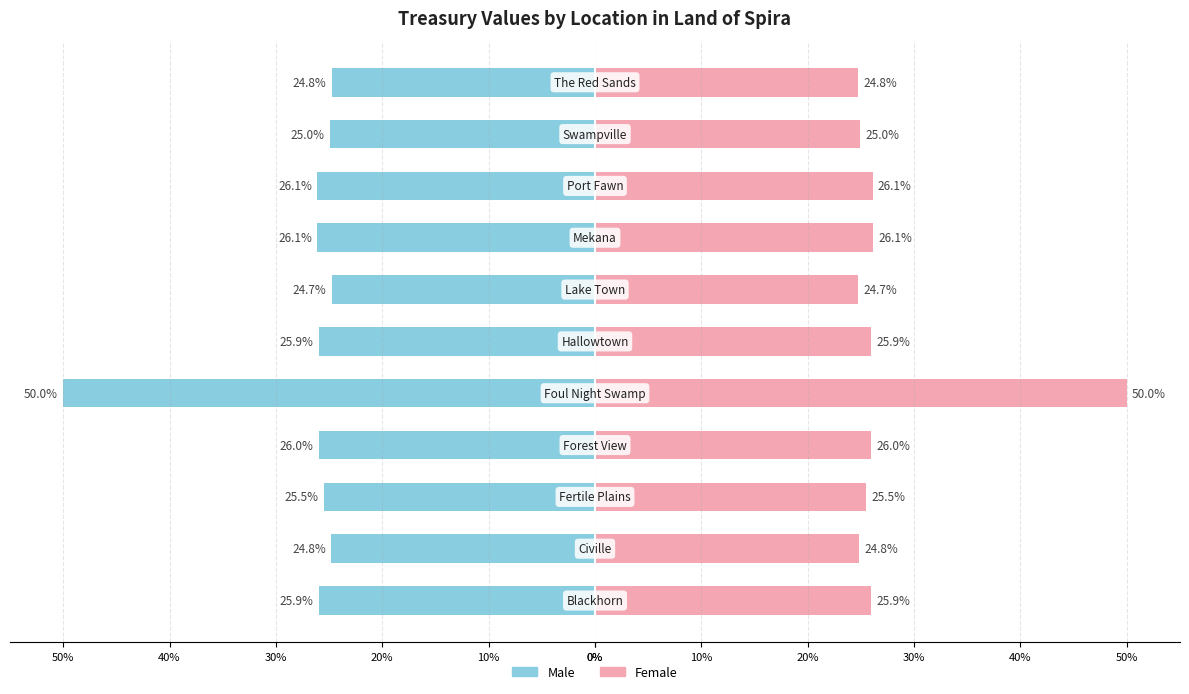

How many distinct data groups are displayed?

2